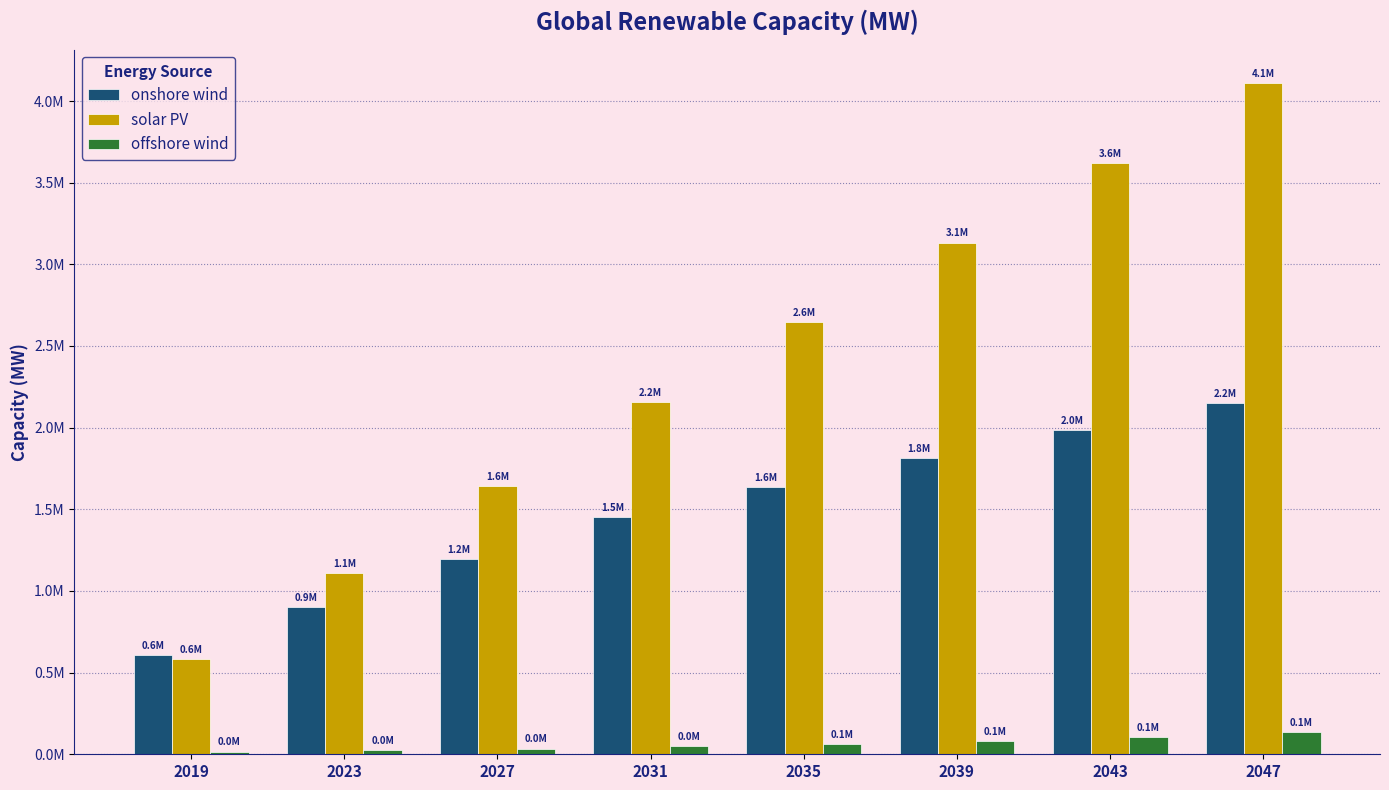

Is it true that solar PV equals 1356087.1 at 2043?

False